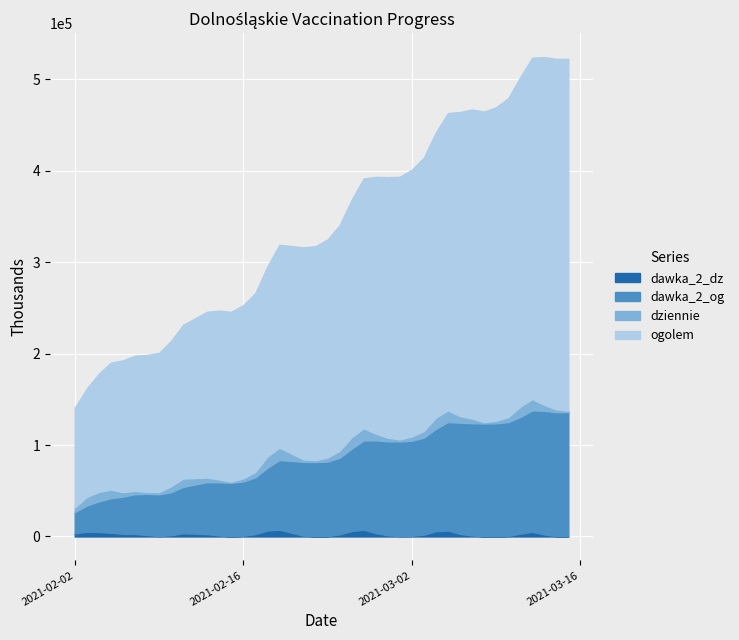

The dawka_2_og series shows 110574 at 2021-02-17. True or false?

False